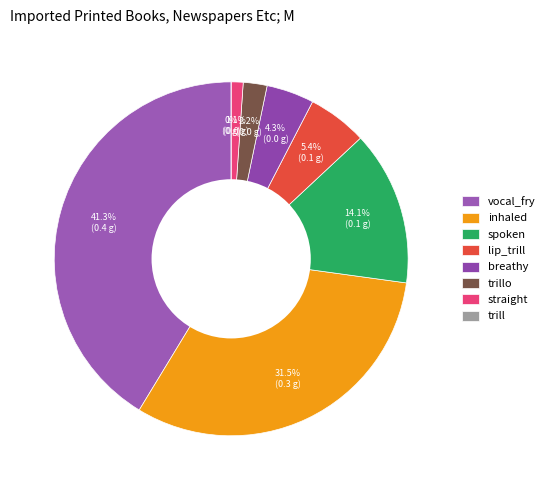

To the nearest percent, what is the average slice percentage?

12%